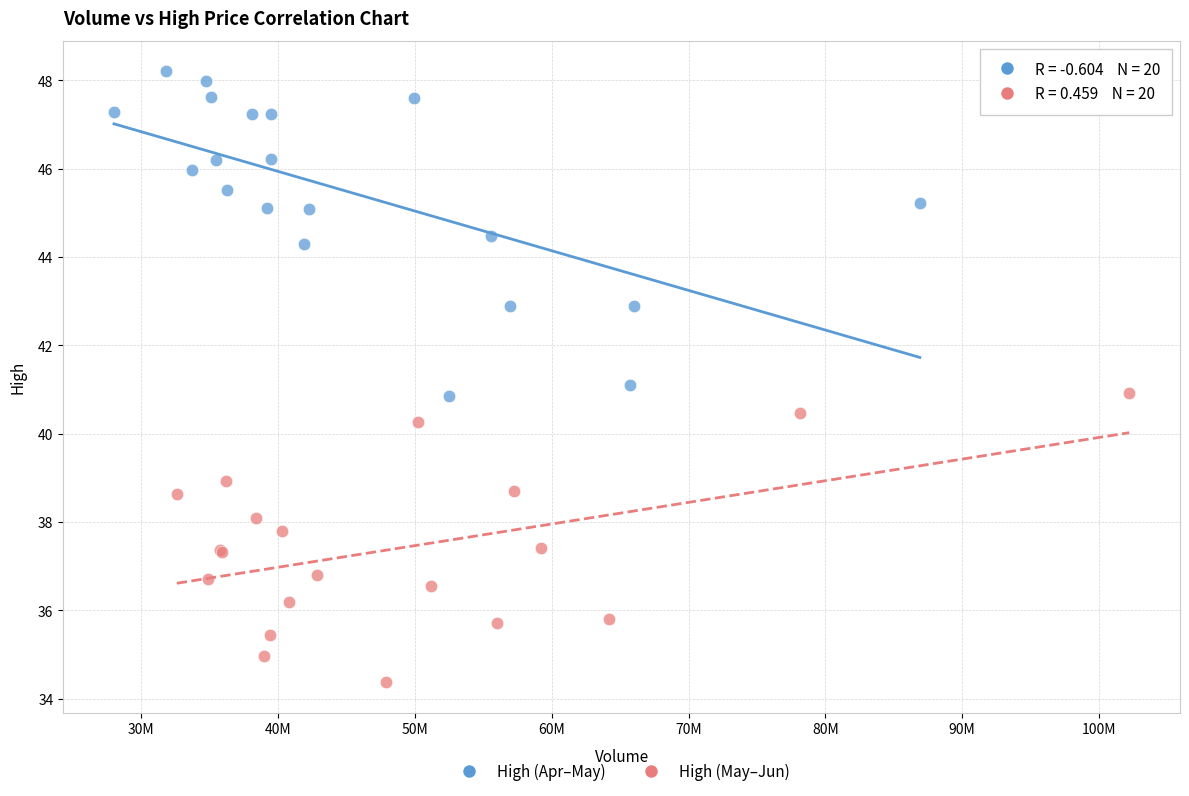

Which series reaches the minimum Y coordinate?

High (May–Jun)